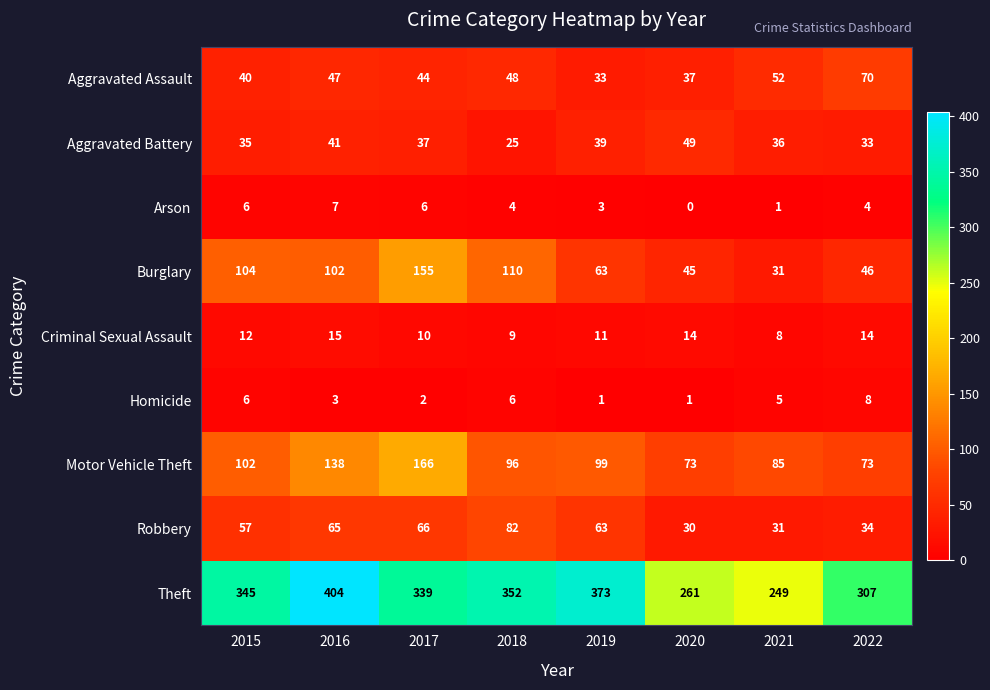

Which series has the largest range (max minus min)?

Theft